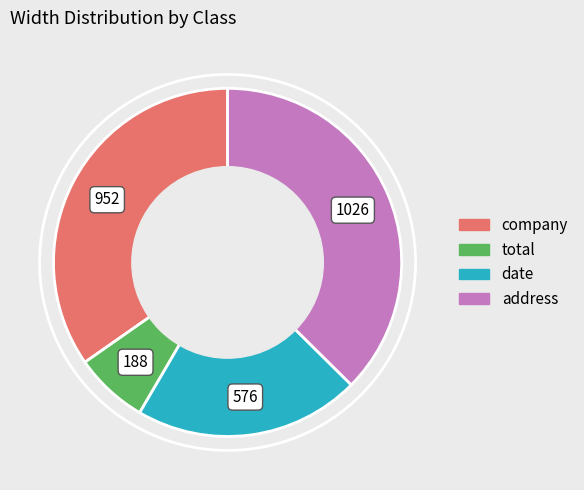

True or false: total accounts for 1% of the total.

False